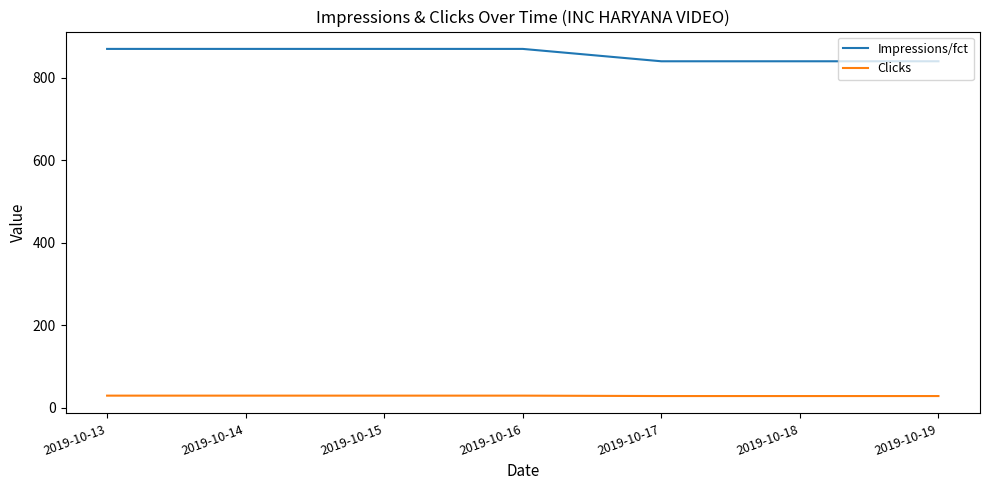

Count the Impressions/fct values in the range 840 to 870.

7